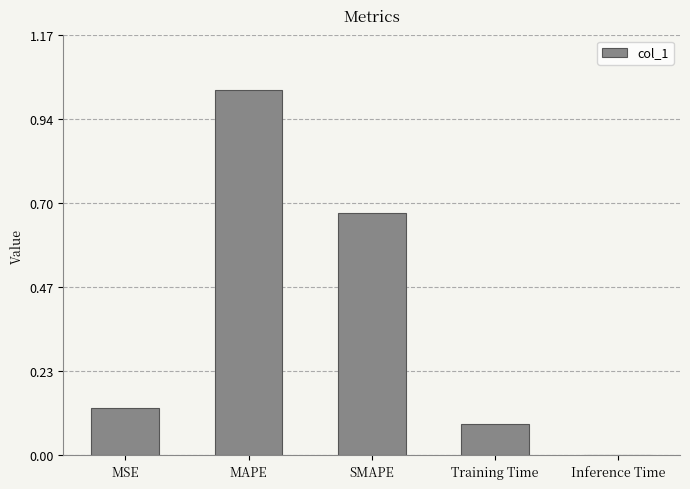

The value at MSE is 0.2. True or false?

False